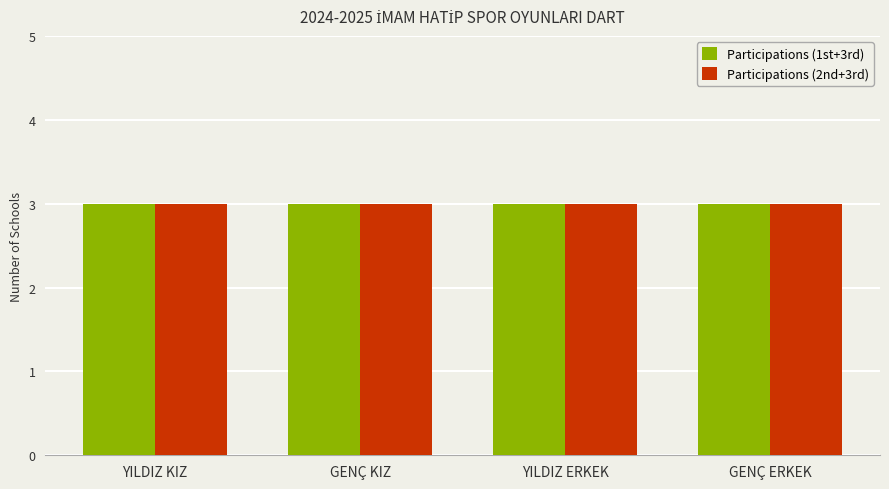

At which label does 3rd Place reach its peak?

YILDIZ KIZ